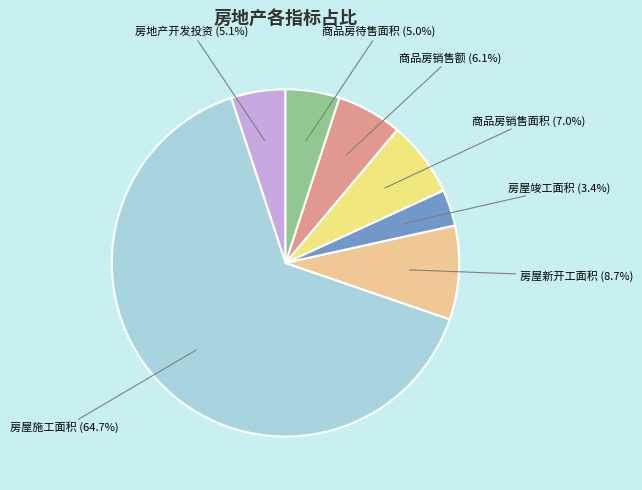

Approximately how many times larger is the value at 房地产开发投资 compared to 房屋竣工面积?

1.5